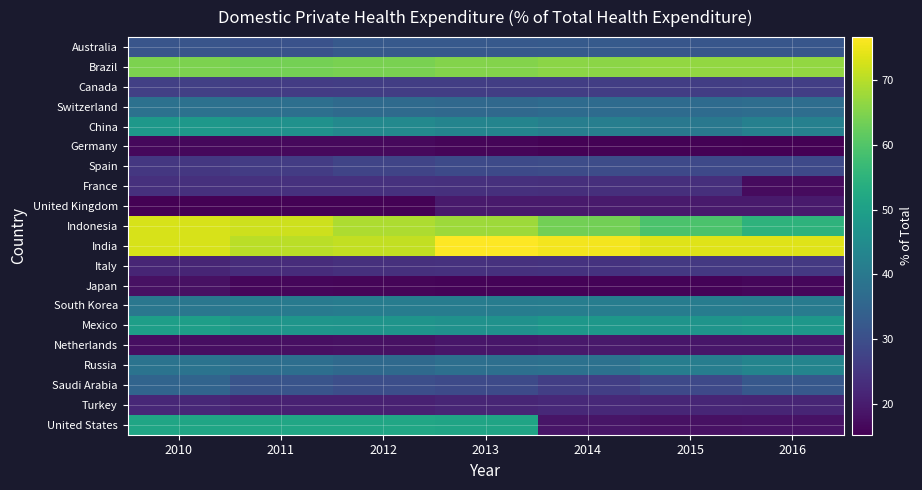

How many distinct data groups are displayed?

20